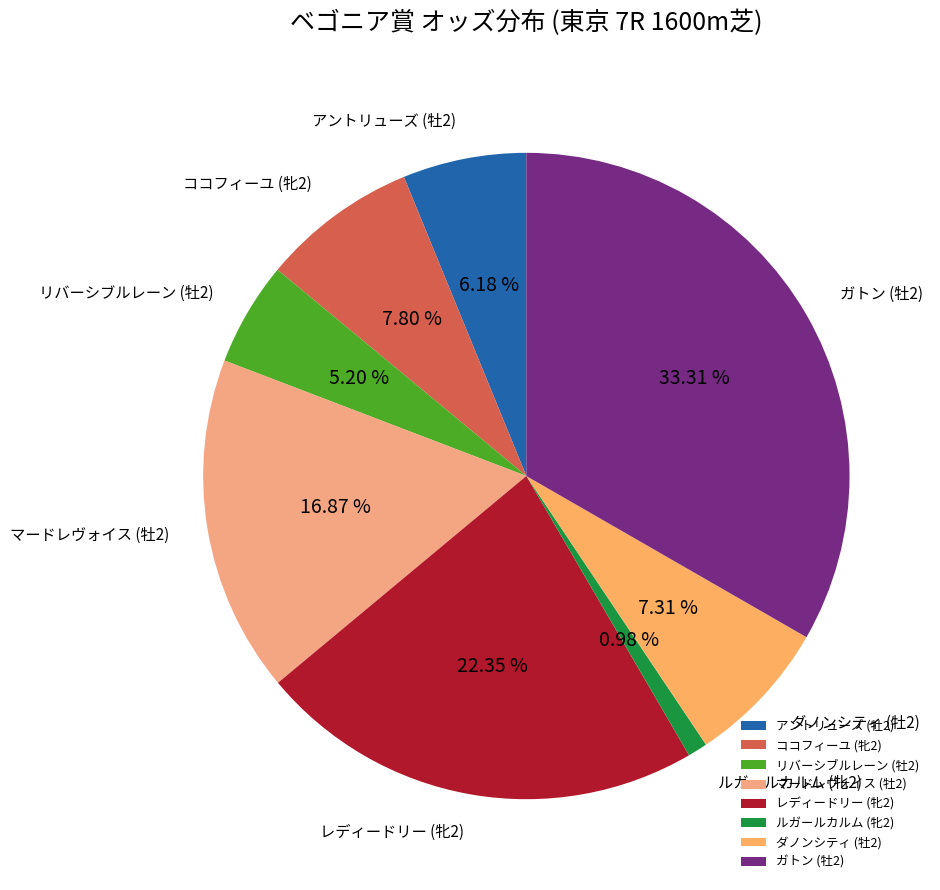

To the nearest percent, what portion does ルガールカルム (牝2) represent?

1%